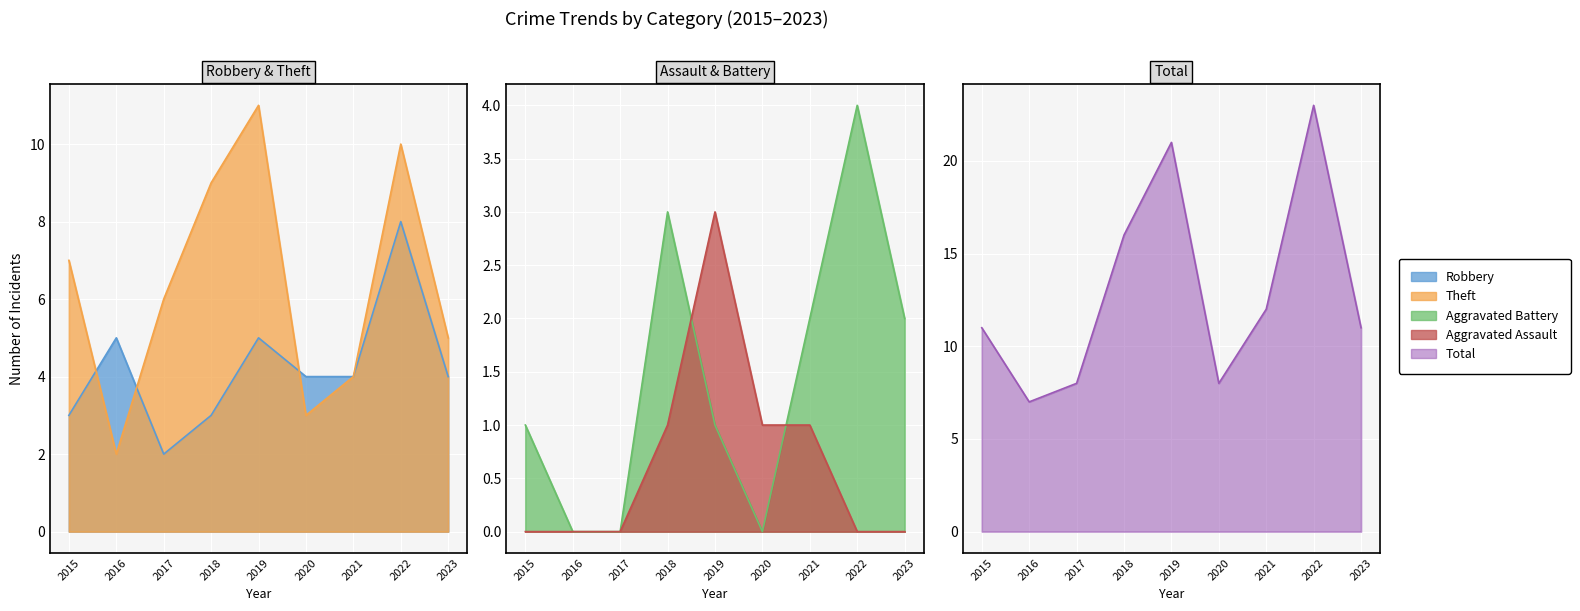

How many series are shown in this chart?

5